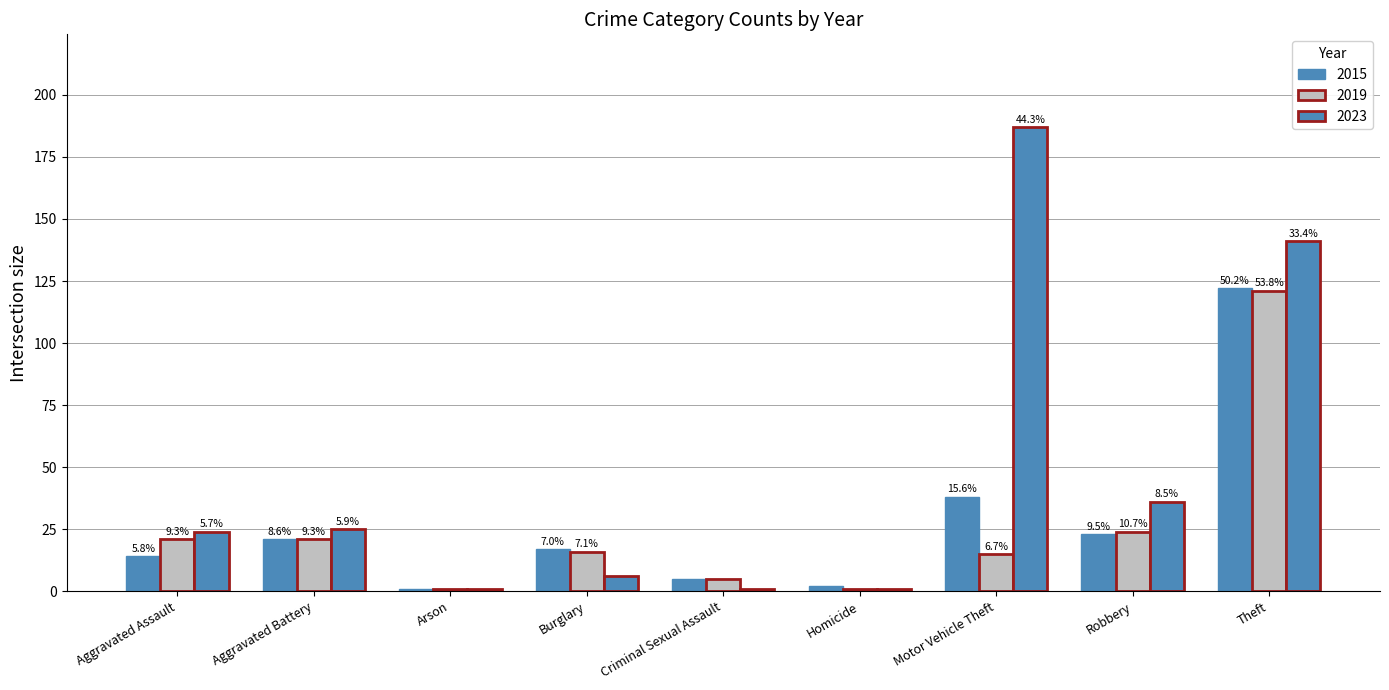

Which series changed the most between Arson and Criminal Sexual Assault?

2015